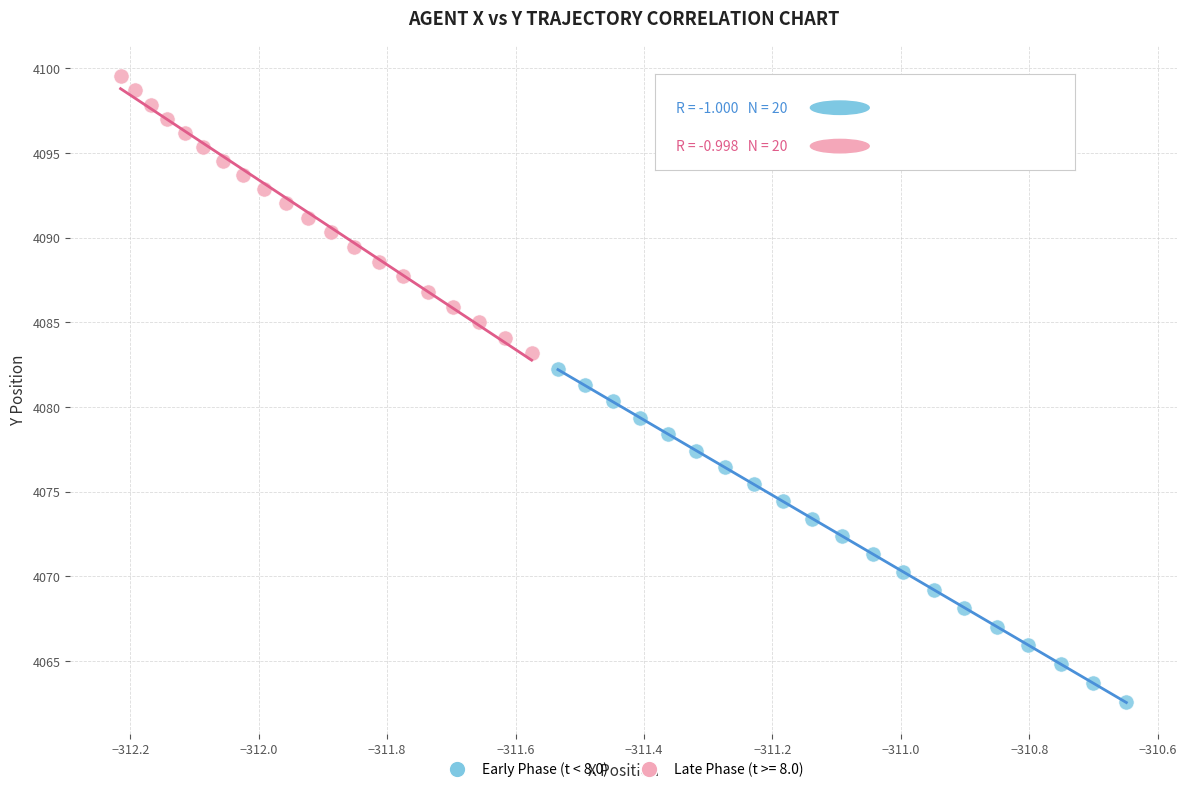

Which series has the widest spread of Y values?

Early Phase (t < 8.0)